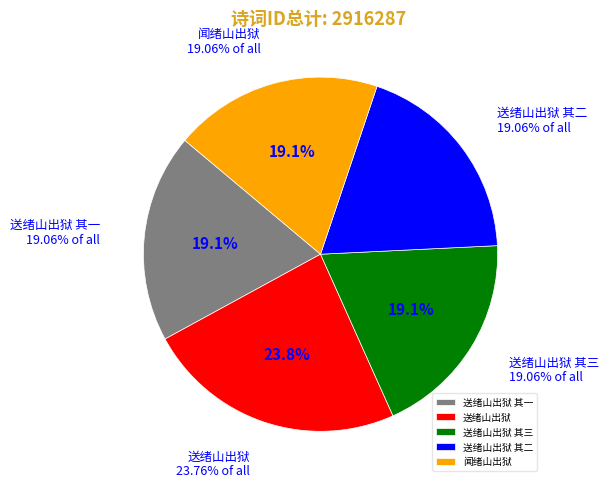

Do 送绪山出狱 其一 and 闻绪山出狱 together represent more than half of the pie?

No